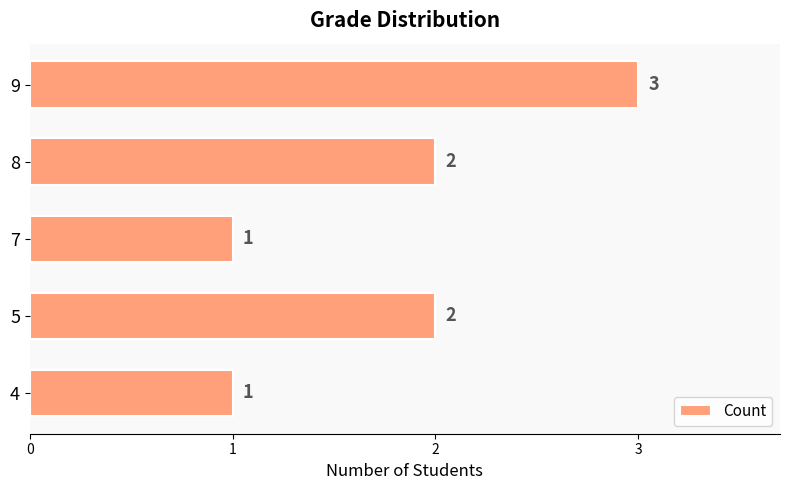

Reading bottom to top, list all the values displayed in this chart.

1	2	1	2	3